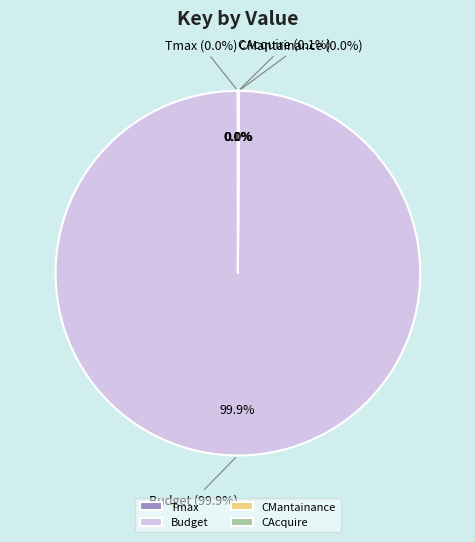

What is the smallest slice in the pie chart?

Tmax